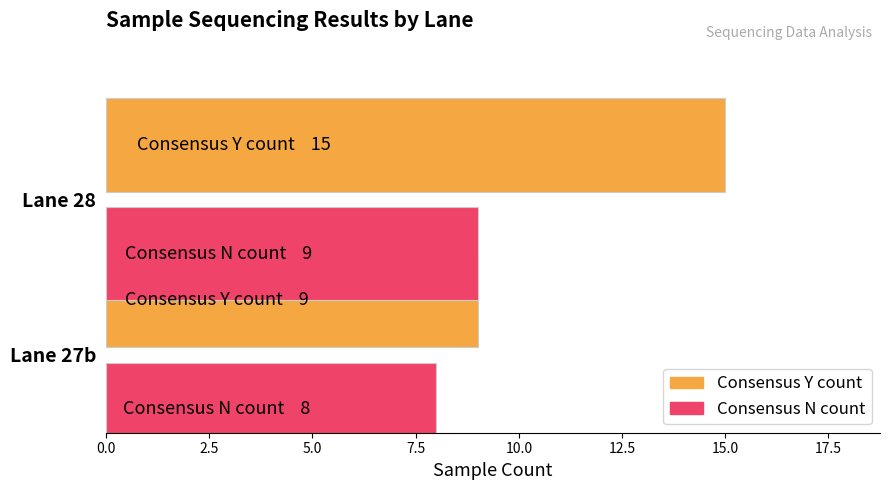

What is the difference between the highest and lowest values at 0.0?

6